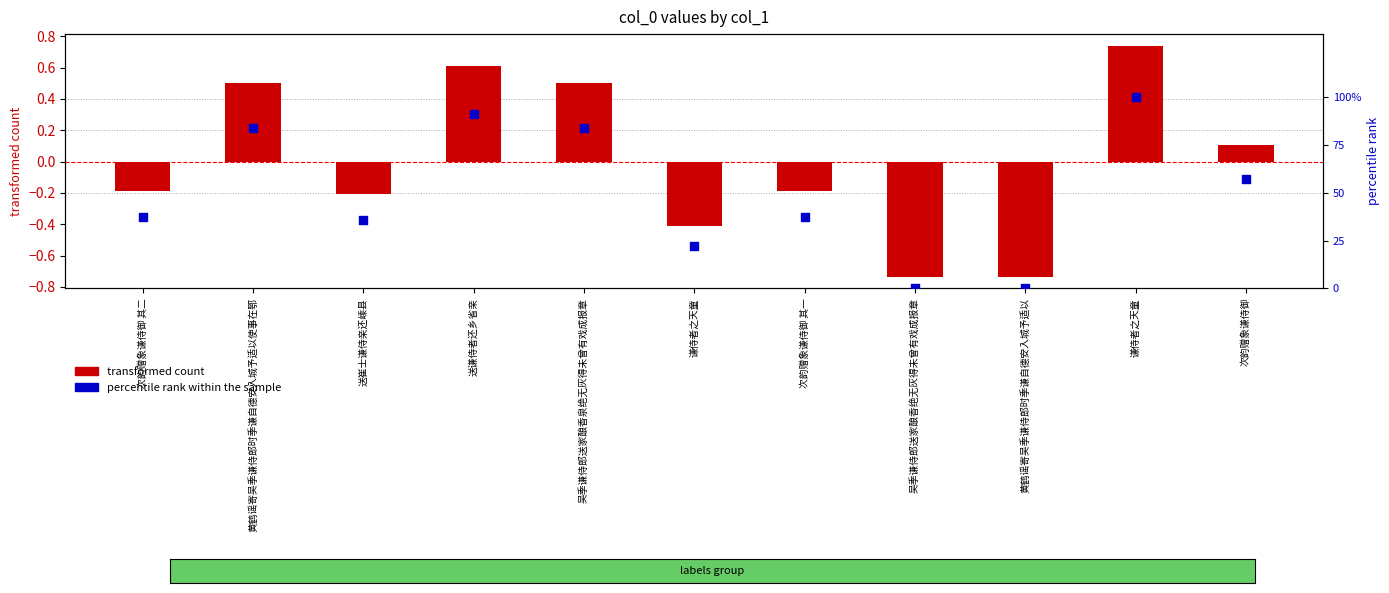

Which series contains the highest Y value?

percentile rank within the sample